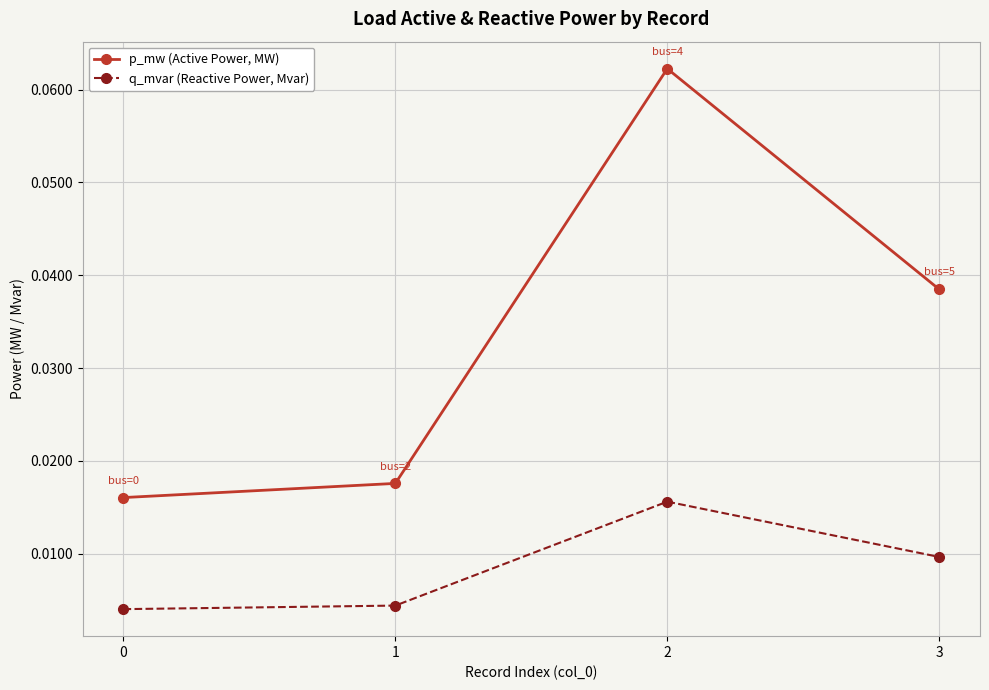

Which series has the largest range (max minus min)?

p_mw (Active Power, MW)